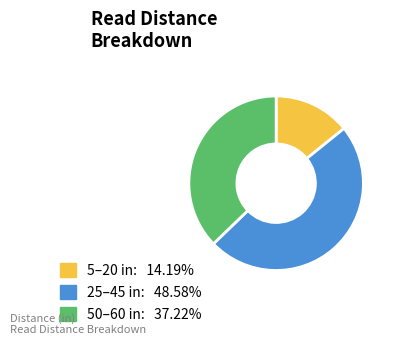

Is there a majority slice in this chart?

No